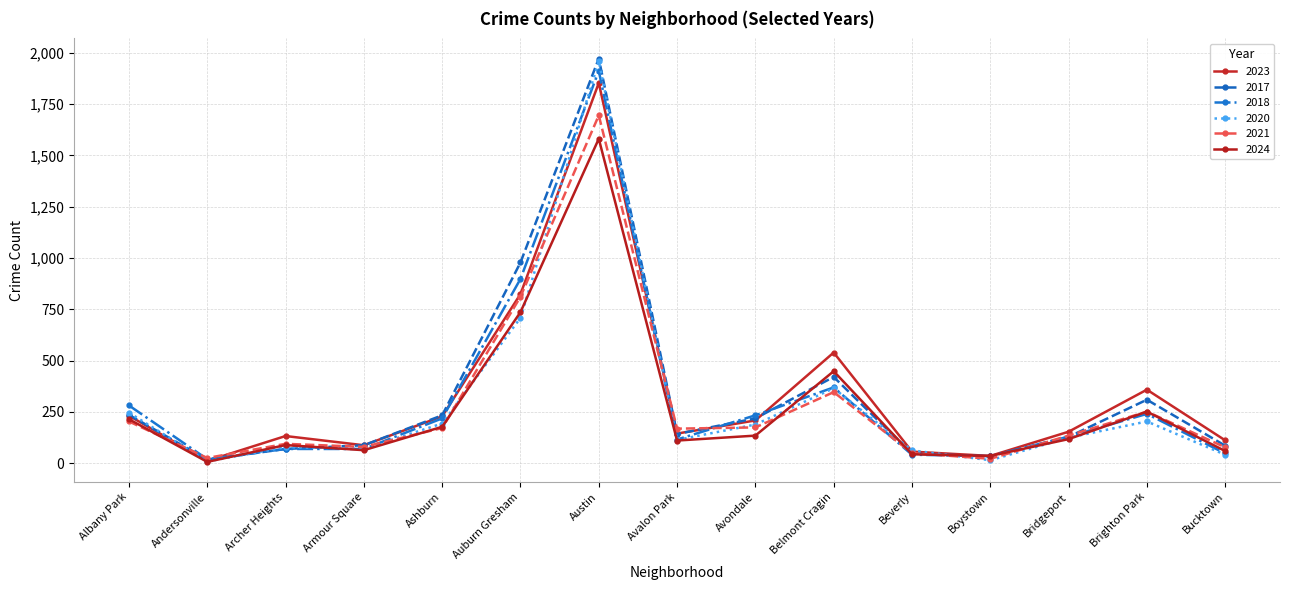

Where is the first local maximum for 2023?

Archer Heights